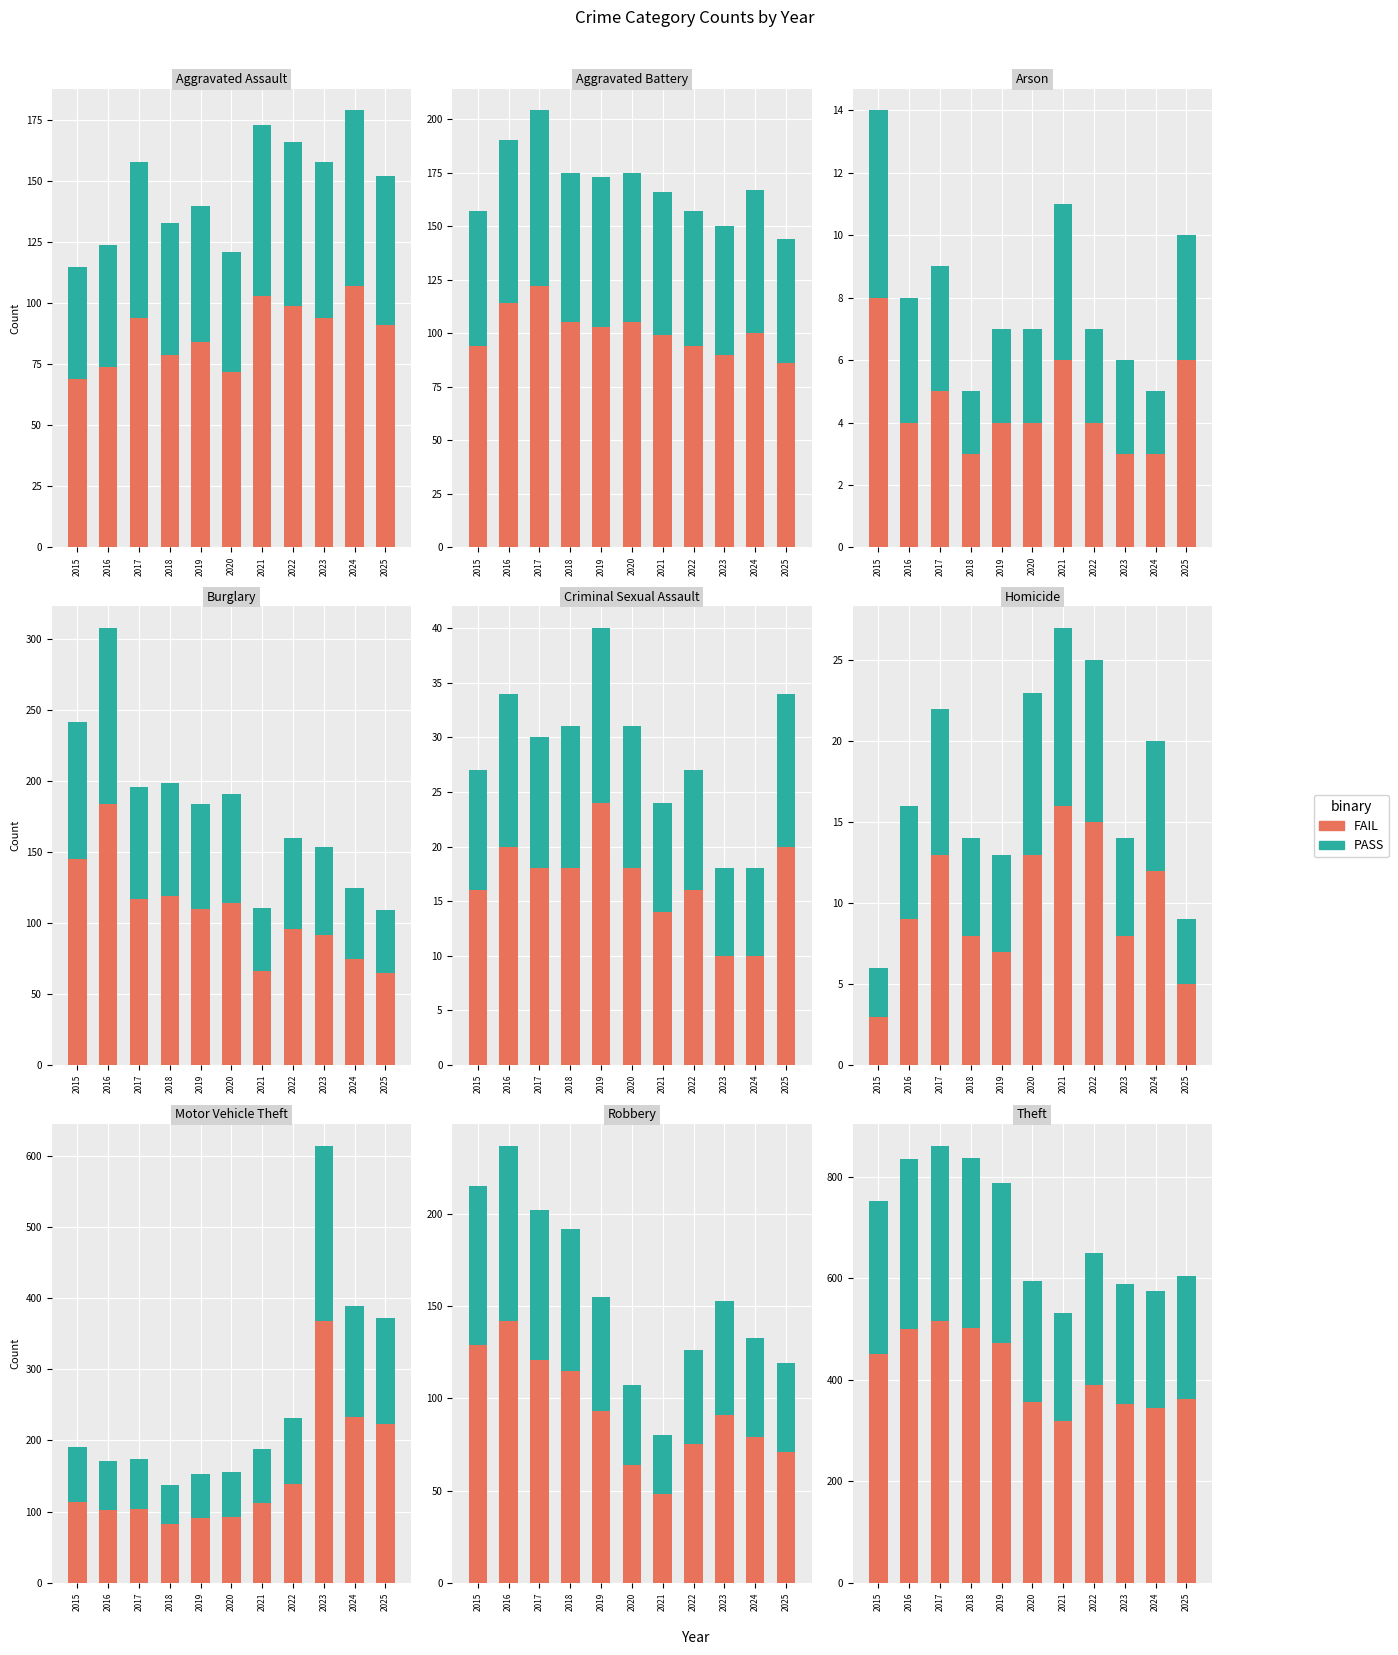

What is the average value of the PASS series?

277